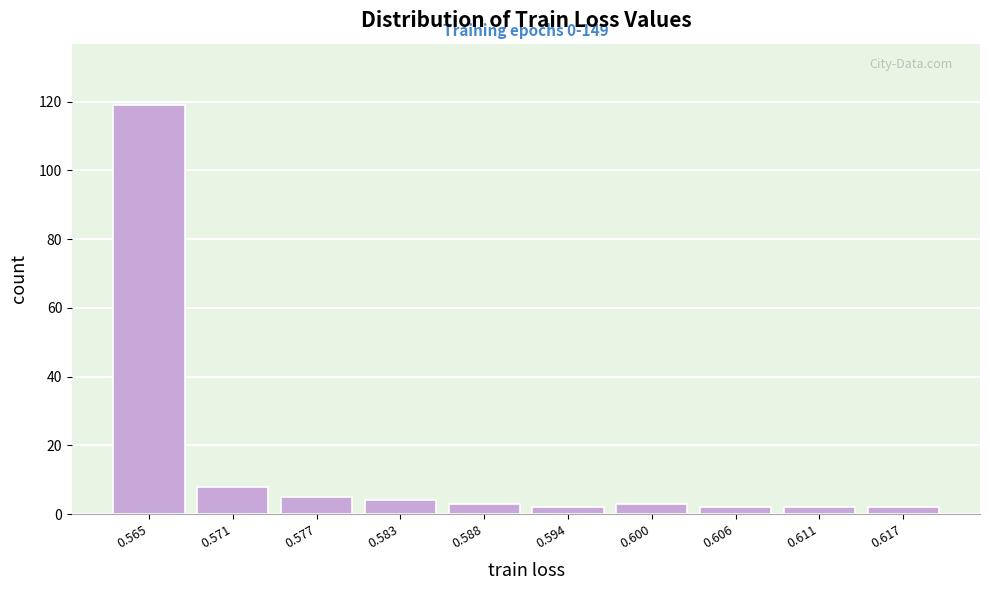

Reading right to left, list all the values displayed in this chart.

2	2	2	3	2	3	4	5	8	119